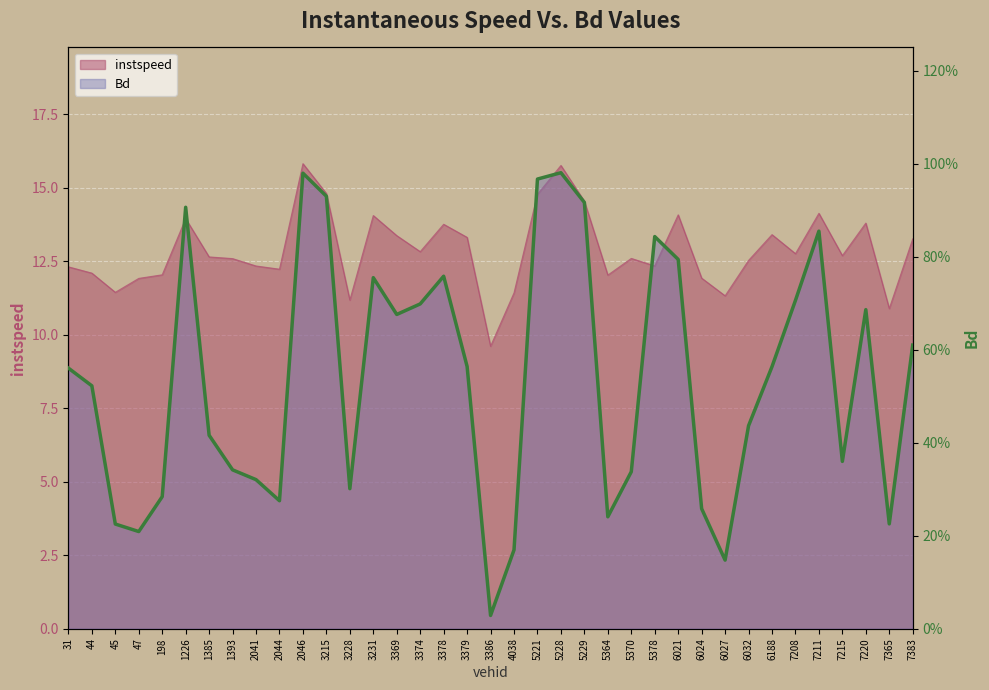

At which category does the data reach its first local peak?

1226